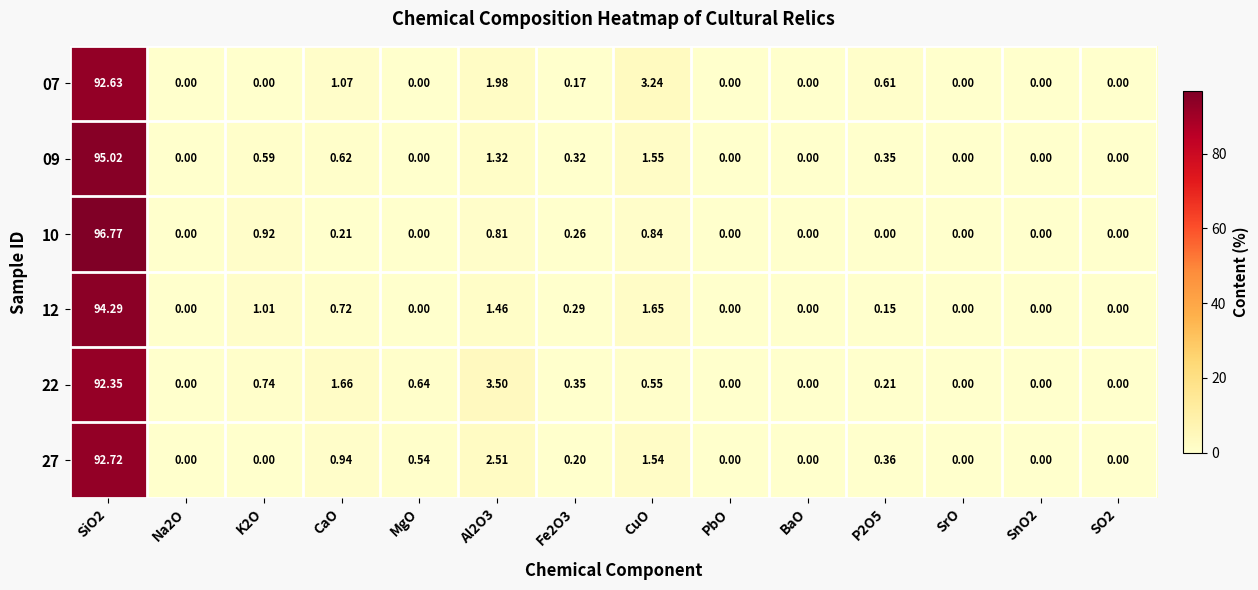

Is the value of 07 at CuO greater than the value of 10 at SO2?

Yes